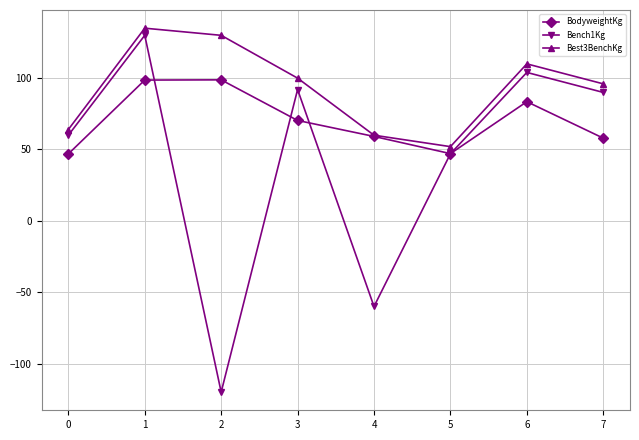

What is the sum of the Bench1Kg values at 6 and 1?

234.0